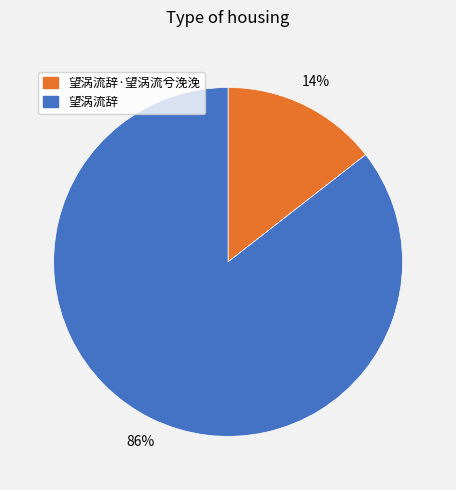

What is the smallest slice in the pie chart?

望涡流辞·望涡流兮浼浼